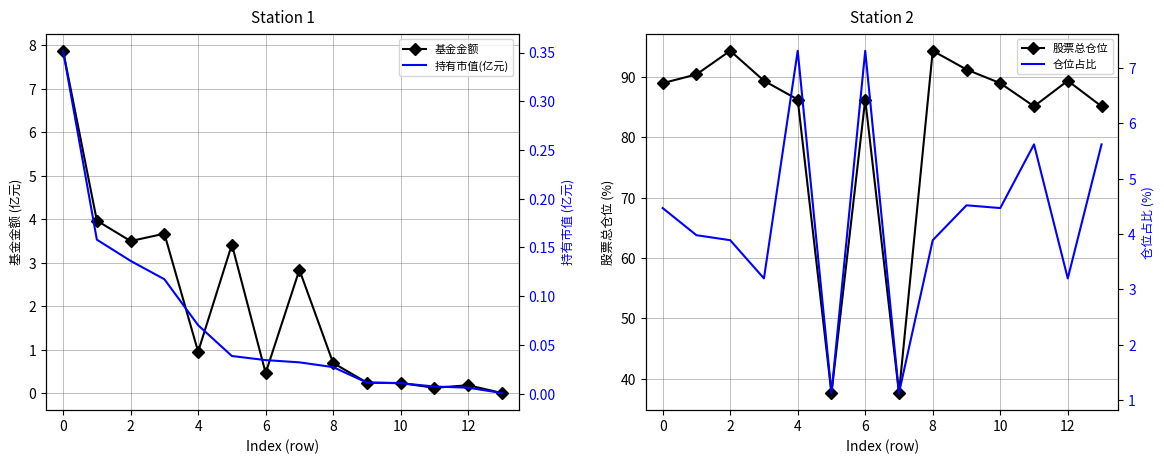

What is the difference between the second highest and second lowest values in the 股票总仓位 series?

56.7